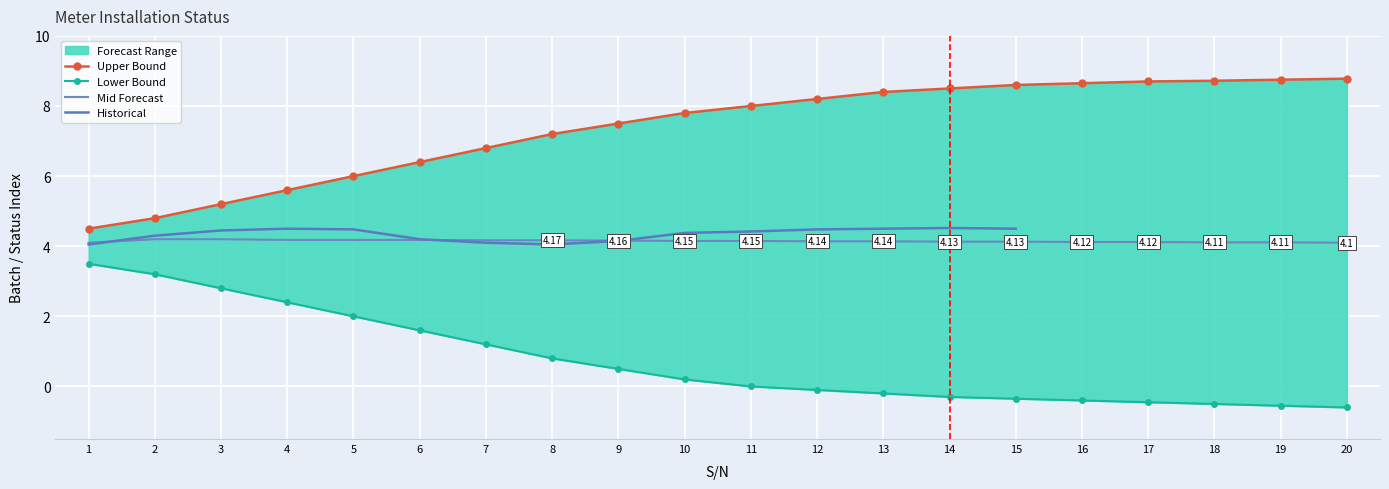

Is the value of mid at 9 greater than the value of lower at 8?

Yes